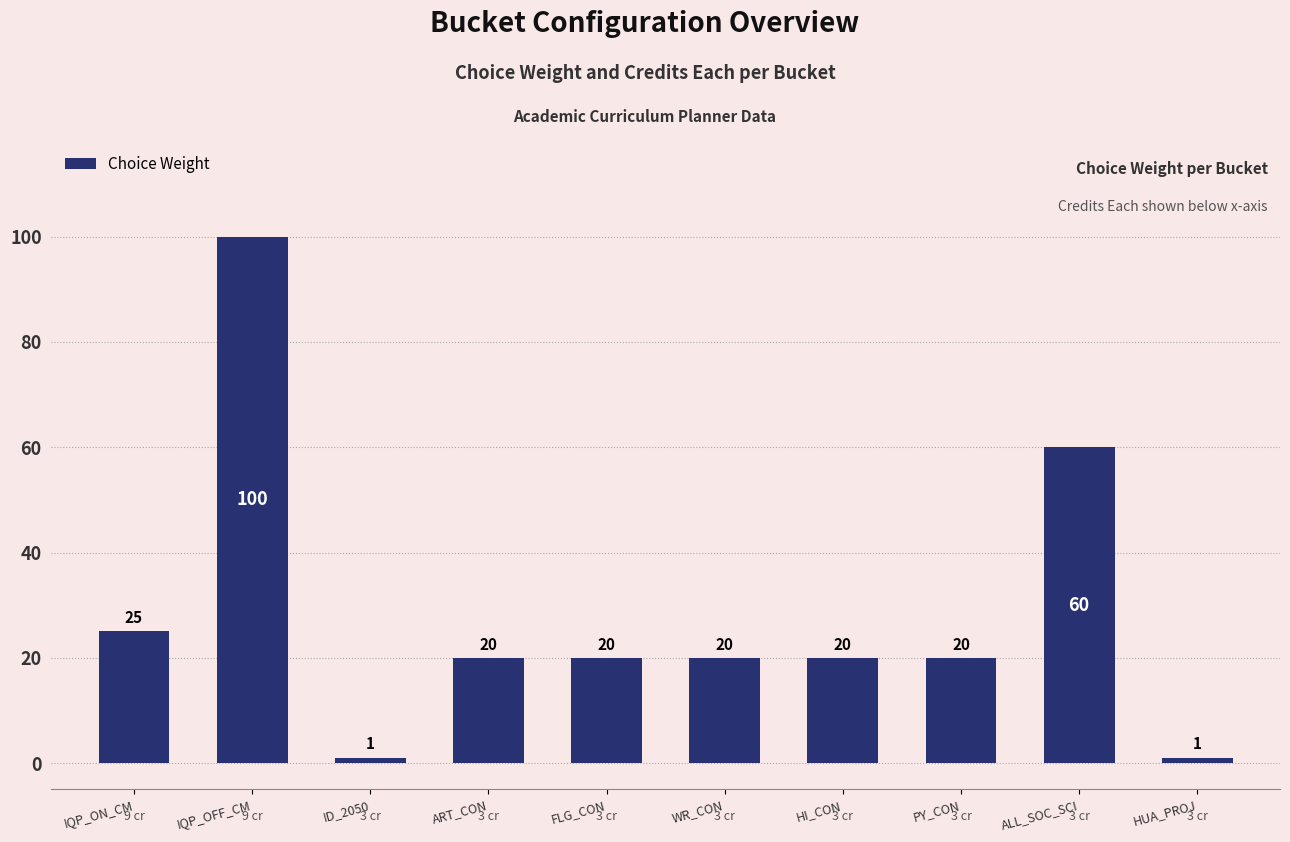

What is the change in value from IQP_OFF_CM to ID_2050?

-99